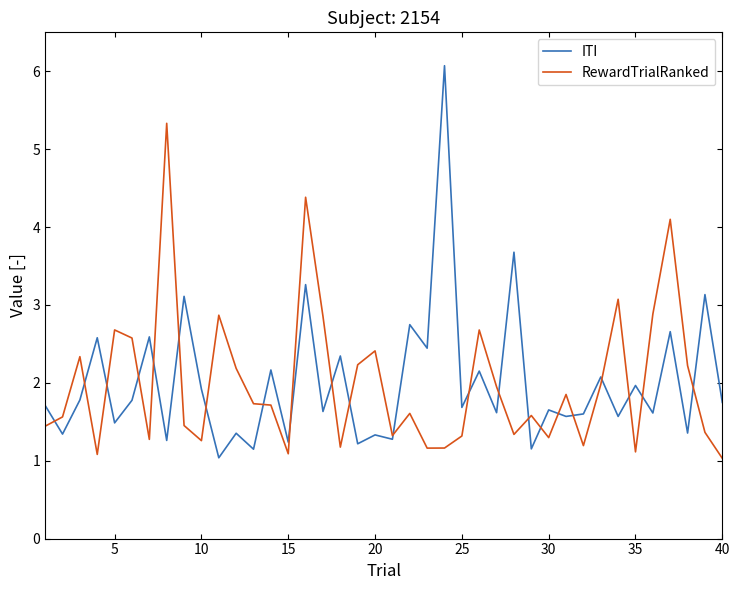

List the series in order of their peak value, lowest first.

RewardTrialRanked, ITI